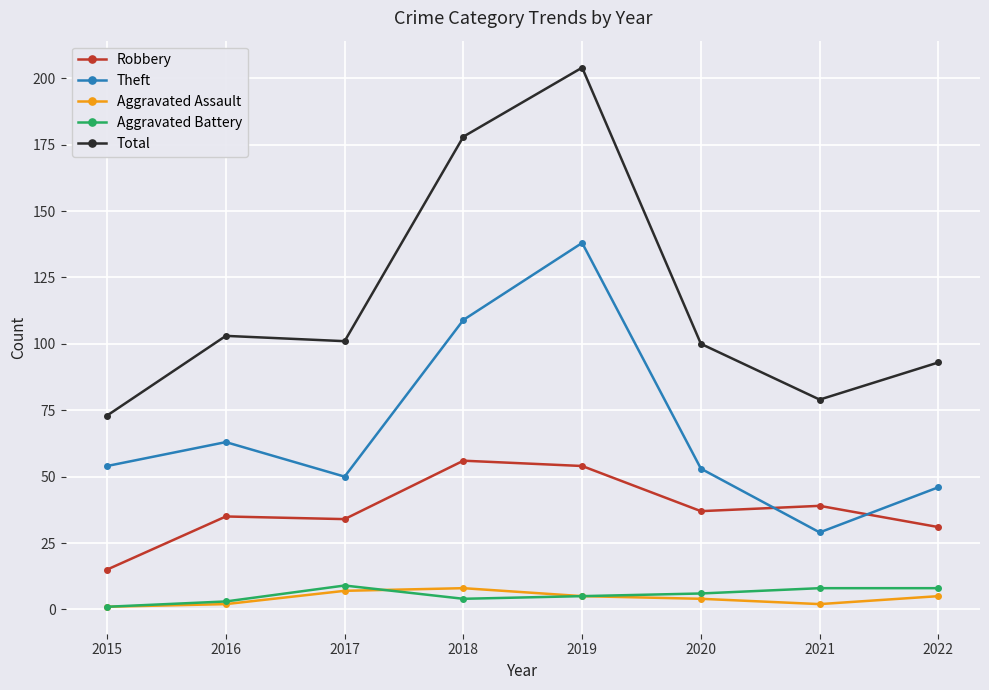

Where is Theft nearest to the value 83?

2016